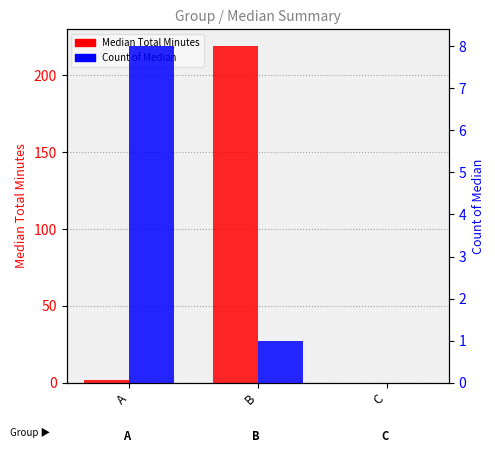

What is the value of the Count of Median bar at the 1st from the left?

8